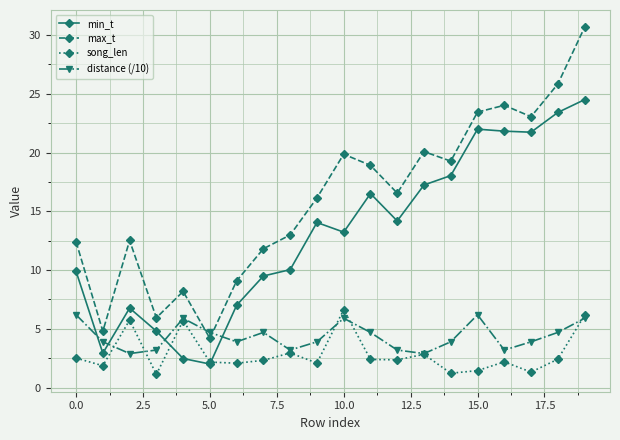

What is the minimum value shown in the chart?

1.1